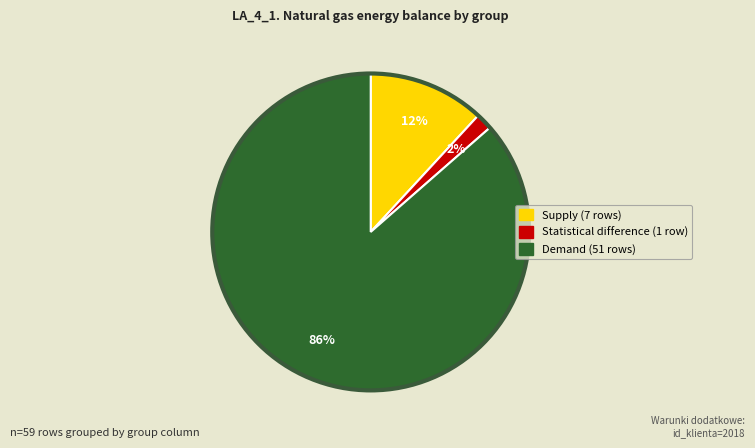

Count the number of slices in the pie.

3